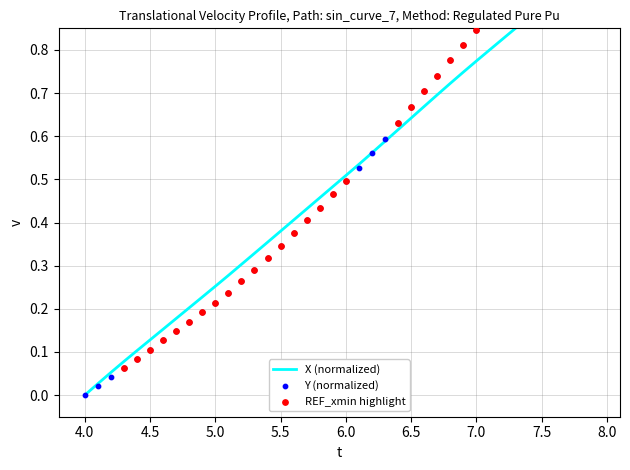

Is the value of Y at 13 greater than the value of X at 18?

No